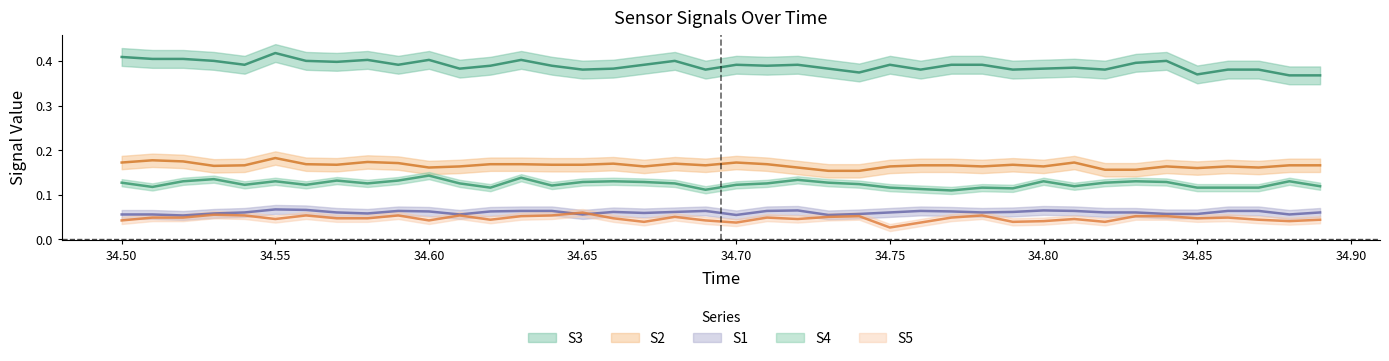

Is this an area chart (filled region under the line)?

No